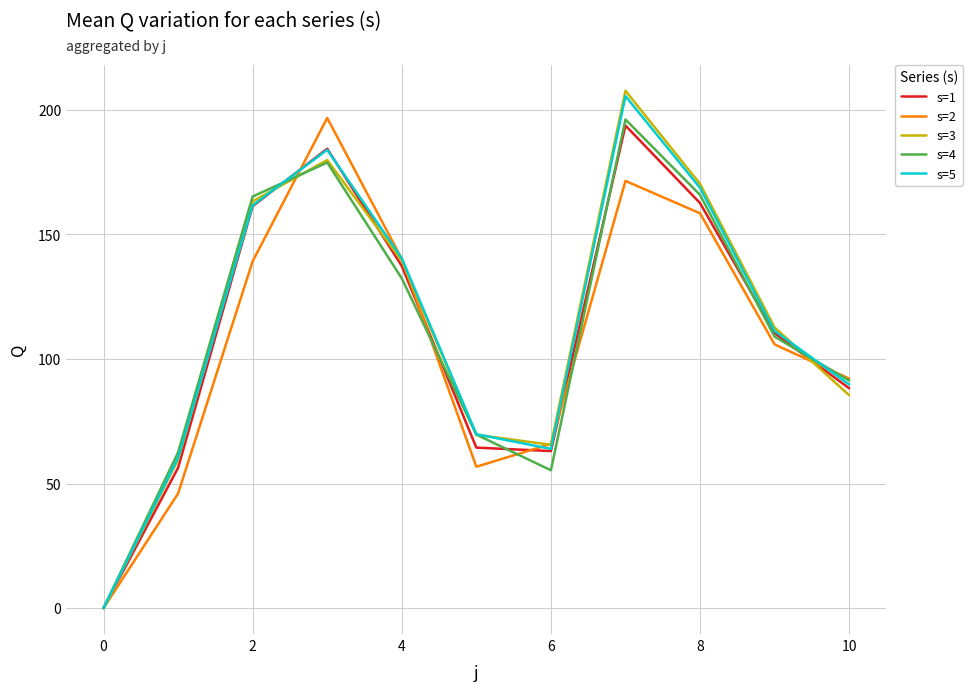

How many lines are shown in the chart?

5